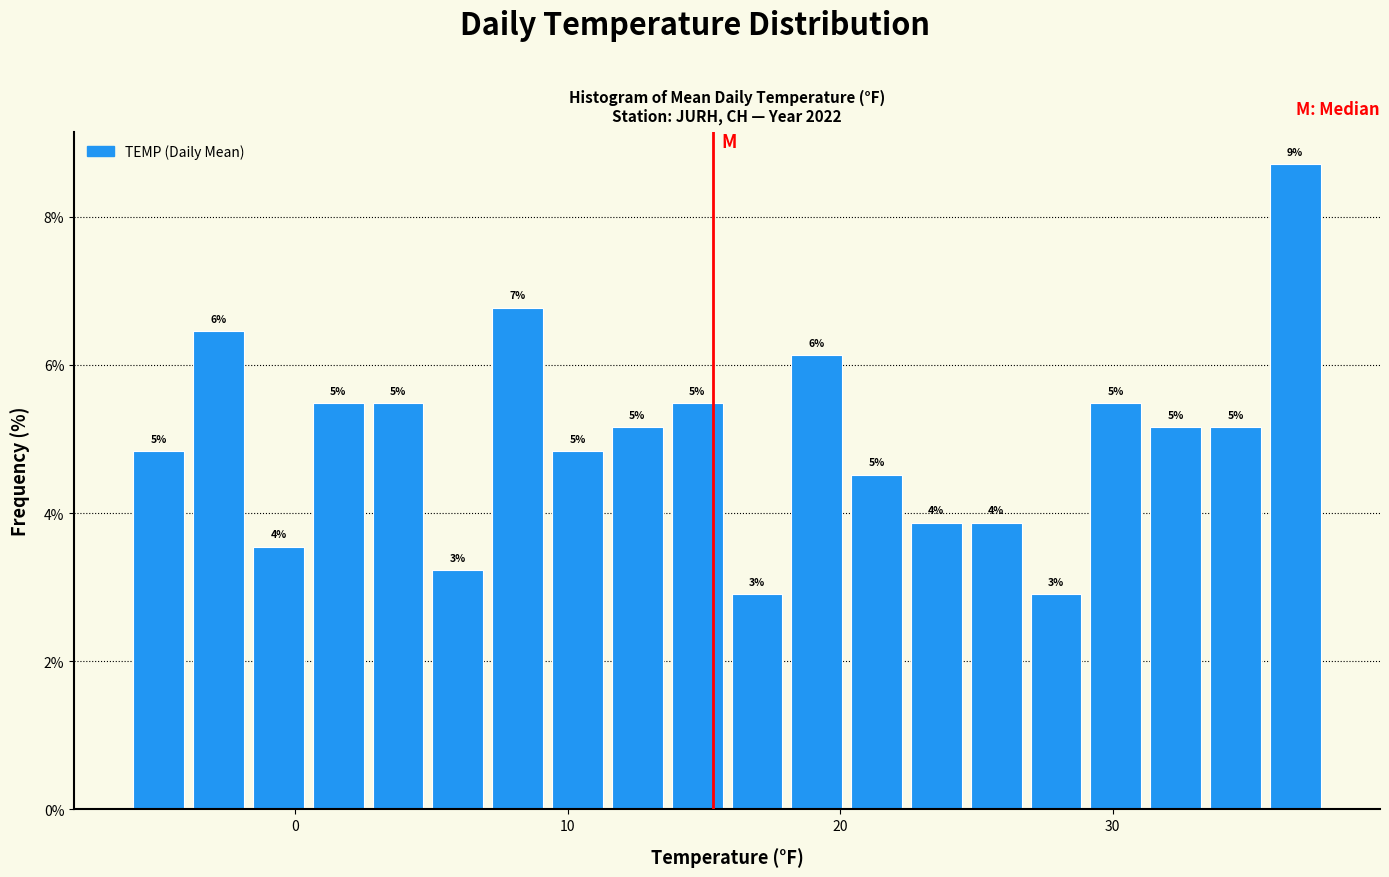

Read against the x-axis, roughly where is the centre of the tallest bar?

37